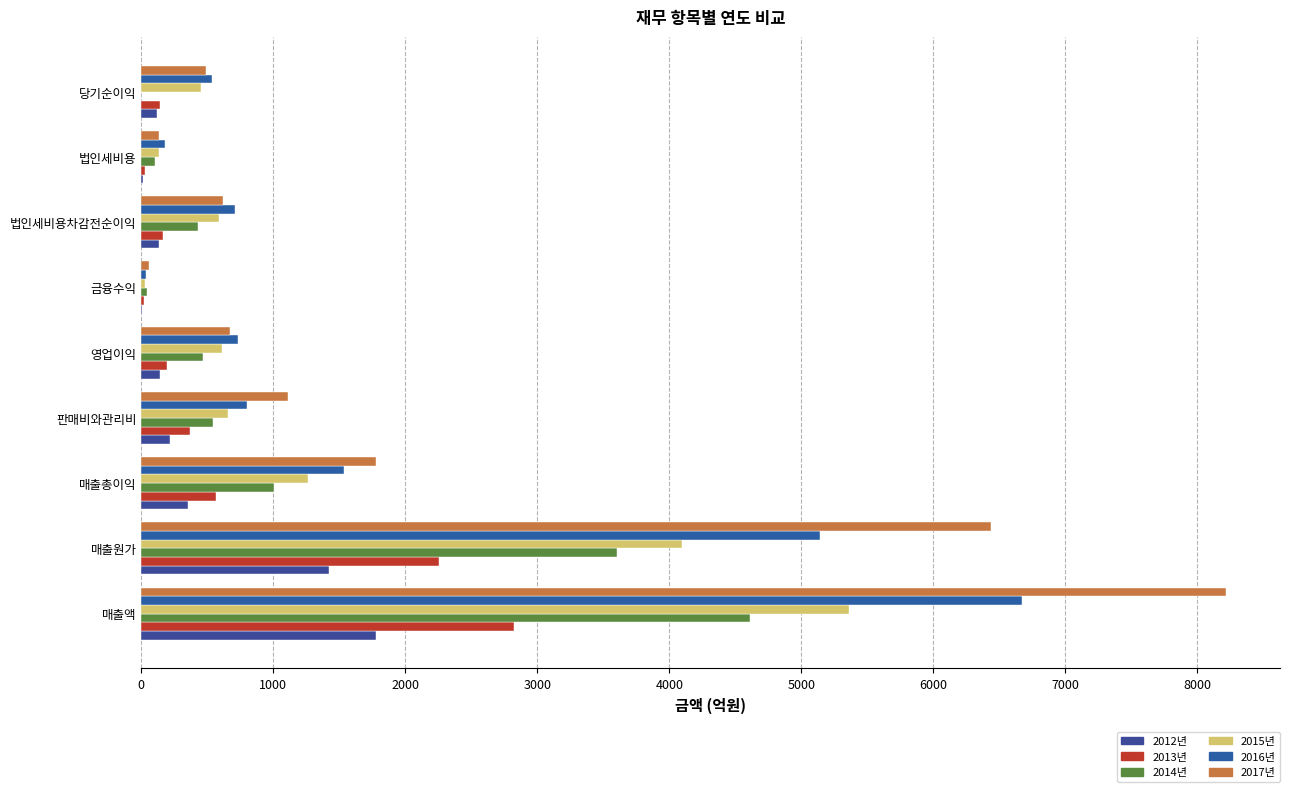

How many data points in 2016년 are above 734?

5